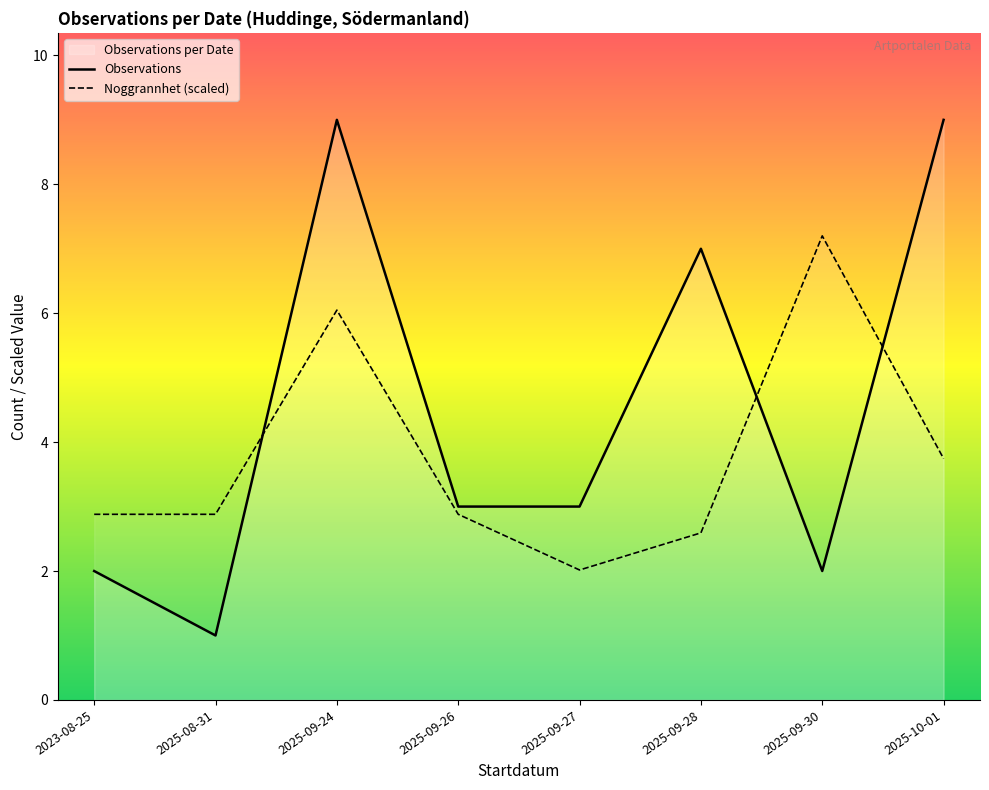

Reading right to left, what are all the values shown in this chart?

Observations: 9.0	2.0	7.0	3.0	3.0	9.0	1.0	2.0
Noggrannhet (scaled): 3.7	7.2	2.6	2.0	2.9	6.0	2.9	2.9